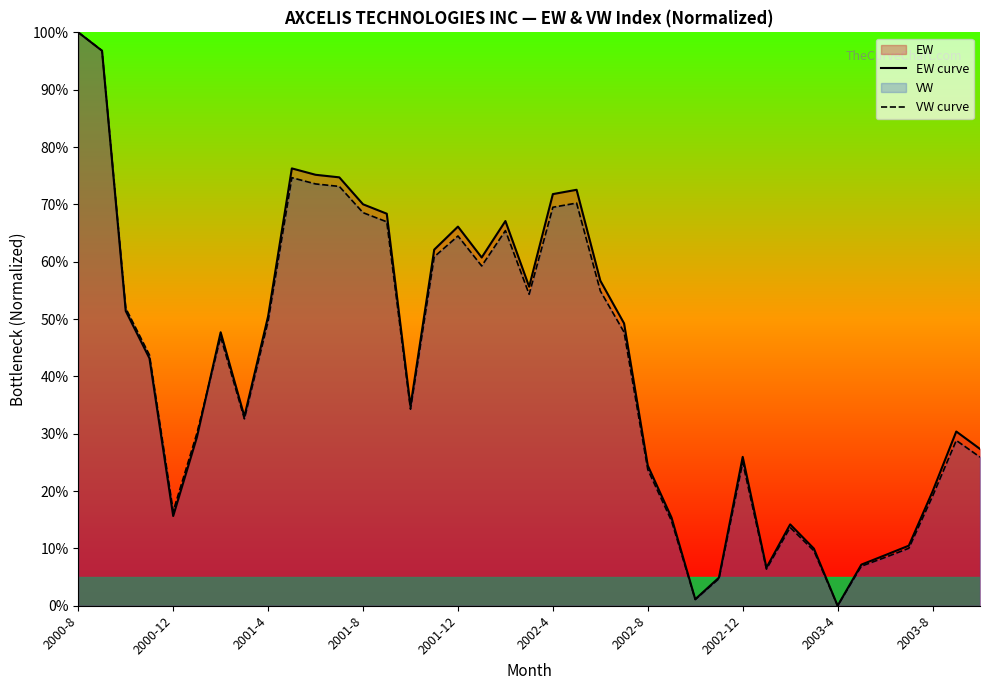

At which category is the sum across all series the highest?

2000-8